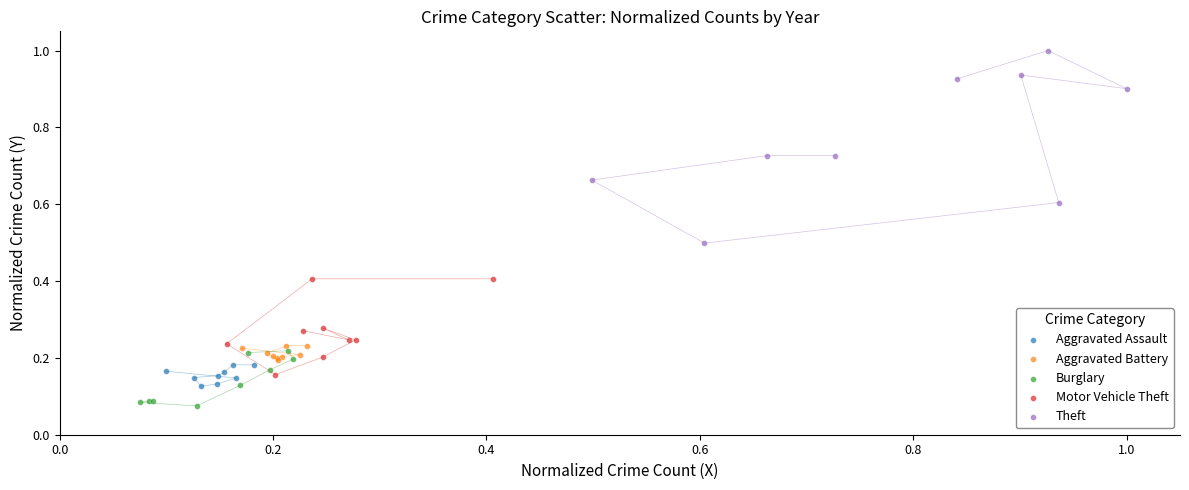

Which series has the widest spread of Y values?

Theft